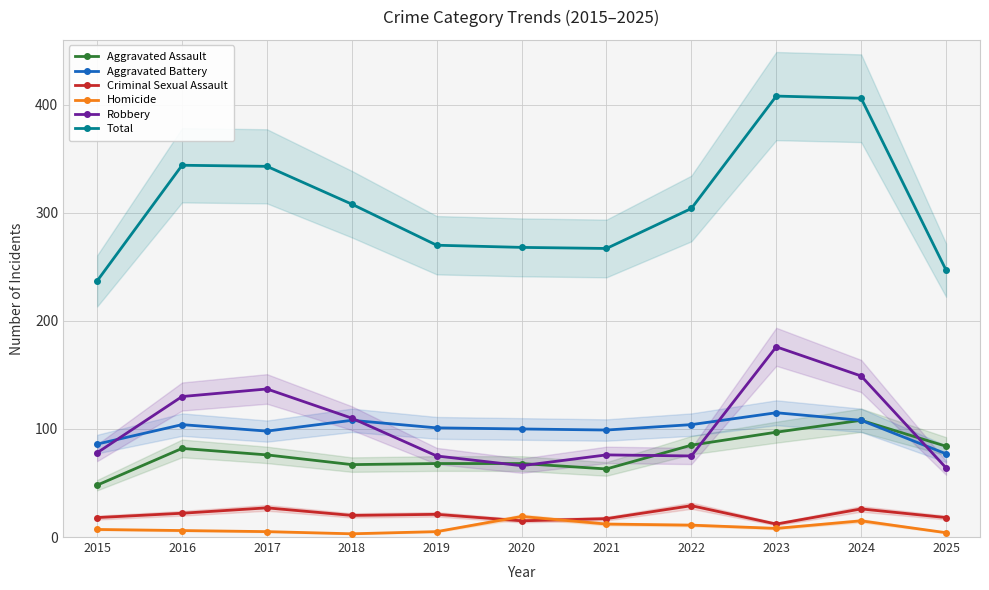

Reading left to right, list all the values displayed in this chart.

Aggravated Assault: 2015=48	2016=82	2017=76	2018=67	2019=68	2020=68	2021=63	2022=85	2023=97	2024=108	2025=84
Aggravated Battery: 2015=86	2016=104	2017=98	2018=108	2019=101	2020=100	2021=99	2022=104	2023=115	2024=108	2025=77
Criminal Sexual Assault: 2015=18	2016=22	2017=27	2018=20	2019=21	2020=15	2021=17	2022=29	2023=12	2024=26	2025=18
Homicide: 2015=7	2016=6	2017=5	2018=3	2019=5	2020=19	2021=12	2022=11	2023=8	2024=15	2025=4
Robbery: 2015=78	2016=130	2017=137	2018=110	2019=75	2020=66	2021=76	2022=75	2023=176	2024=149	2025=64
Total: 2015=237	2016=344	2017=343	2018=308	2019=270	2020=268	2021=267	2022=304	2023=408	2024=406	2025=247